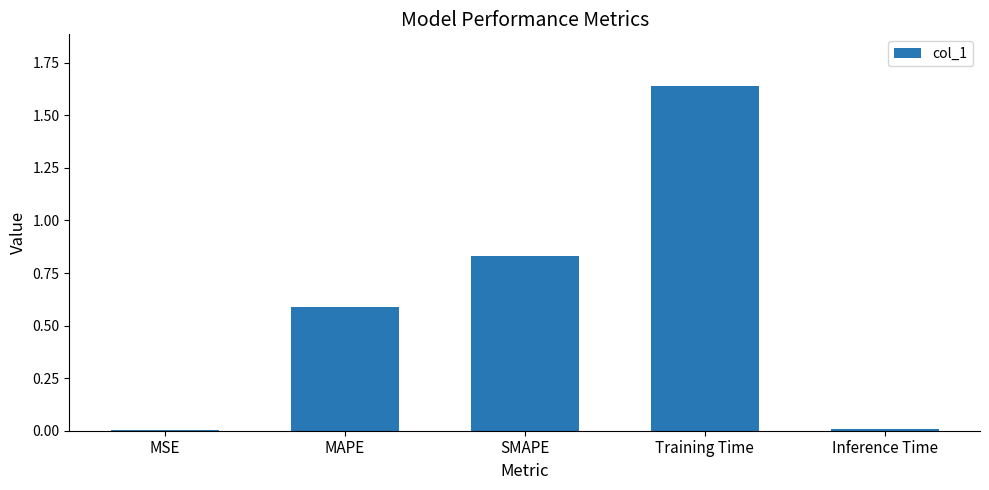

What is the difference between the values at MAPE and MSE?

0.6